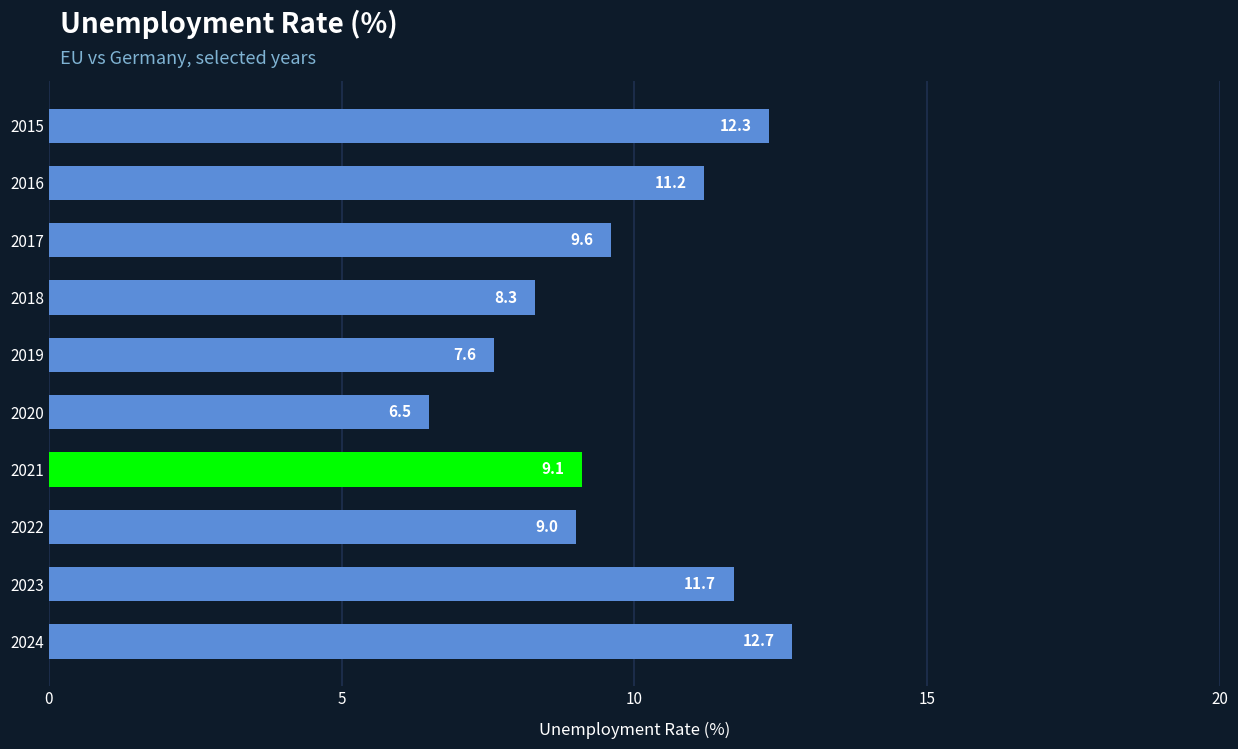

What is the change in value from 2015 to 2019?

-4.7